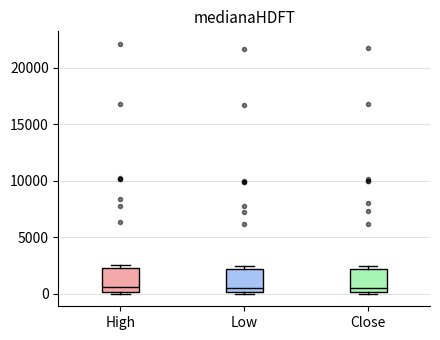

Reading left to right, read every box against the y-axis: the position of its median line, the range the box covers, and the ends of its whiskers. The values are not printed on the chart, so give them approximately, as read against the axis.

High: median 500, box 0 to 2500, whiskers 0 (just below the box's lower edge) to 2500 (just above the box's upper edge)
Low: median 500, box 0 to 2000, whiskers 0 (just below the box's lower edge) to 2500
Close: median 500, box 0 to 2000, whiskers 0 (just below the box's lower edge) to 2500